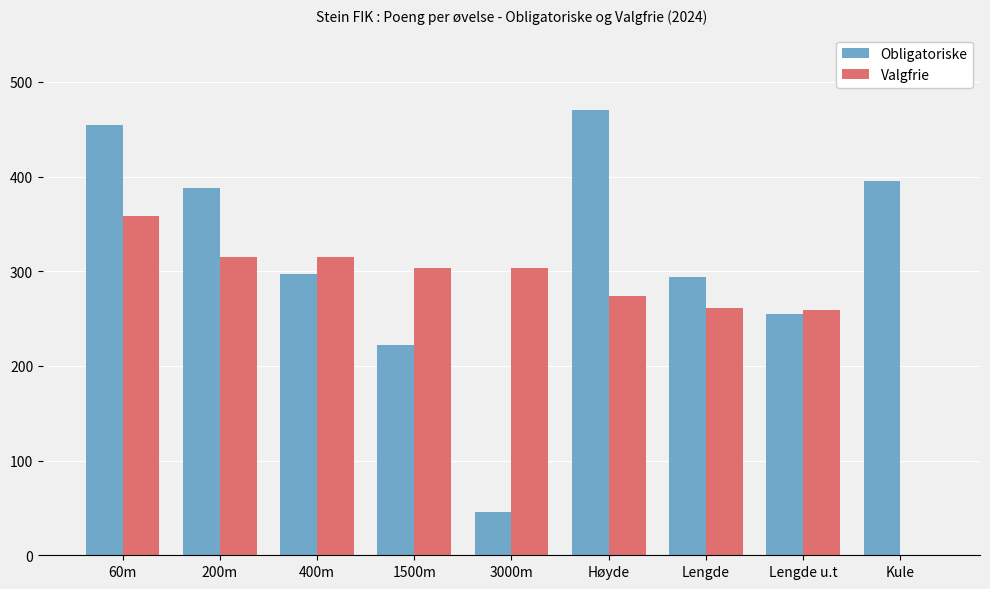

How many series are shown in this chart?

2